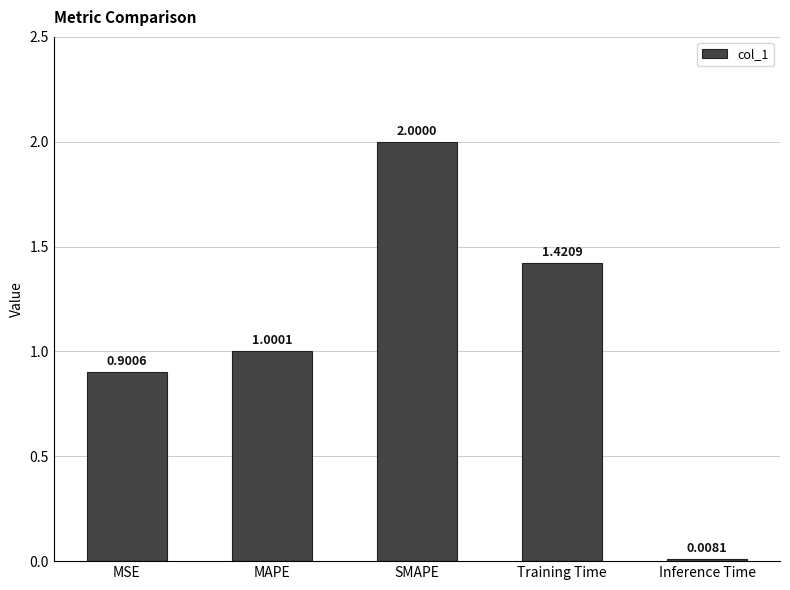

What is the label of the 2nd bar from the left?

MAPE